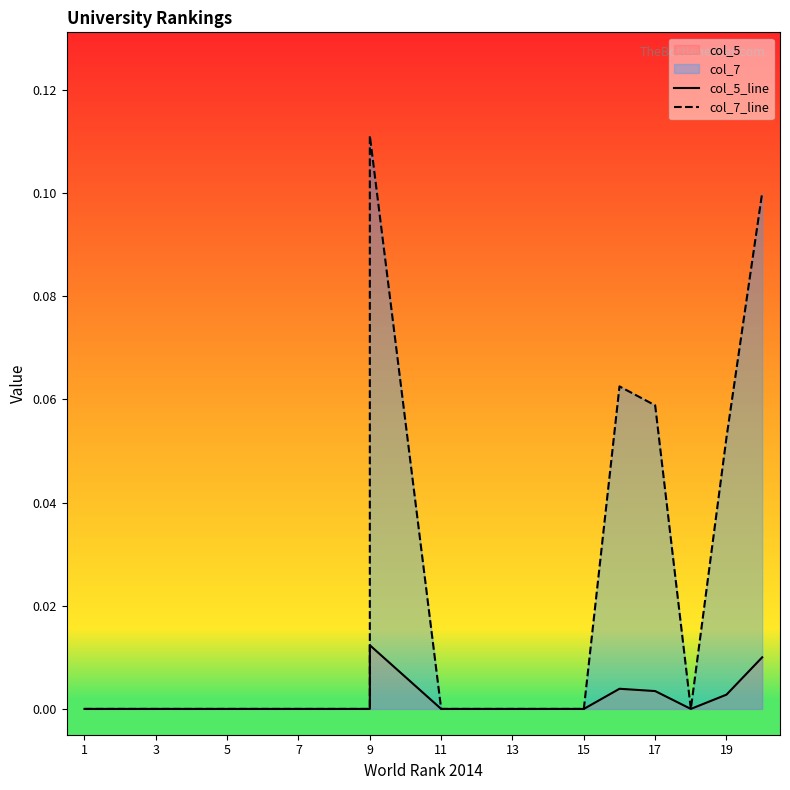

How many lines are shown in the chart?

2